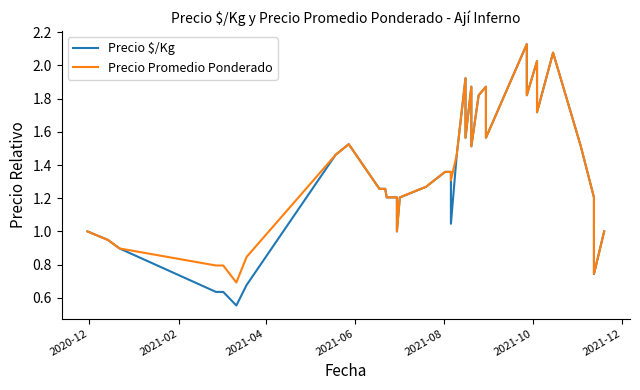

Reading right to left, extract all data points from this chart.

Precio $/Kg: 1.0	0.7	1.2	1.5	2.1	1.7	2.0	1.8	2.1	1.6	1.9	1.8	1.5	1.9	1.6	1.9	1.5	1.0	1.4	1.4	1.4	1.4	1.3	1.2	1.0	1.2	1.2	1.3	1.3	1.5	1.5	0.7	0.6	0.6	0.6	0.9	0.9	1.0
Precio Promedio Ponderado: 1.0	0.7	1.2	1.5	2.1	1.7	2.0	1.8	2.1	1.6	1.9	1.8	1.5	1.9	1.6	1.9	1.5	1.3	1.4	1.4	1.4	1.4	1.3	1.2	1.0	1.2	1.2	1.3	1.3	1.5	1.5	0.8	0.7	0.8	0.8	0.9	0.9	1.0